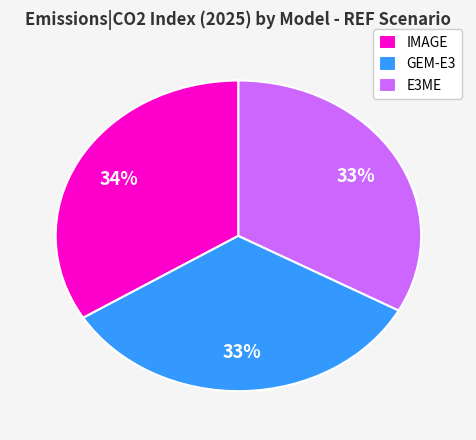

Combined, do GEM-E3 and IMAGE account for over 50%?

Yes